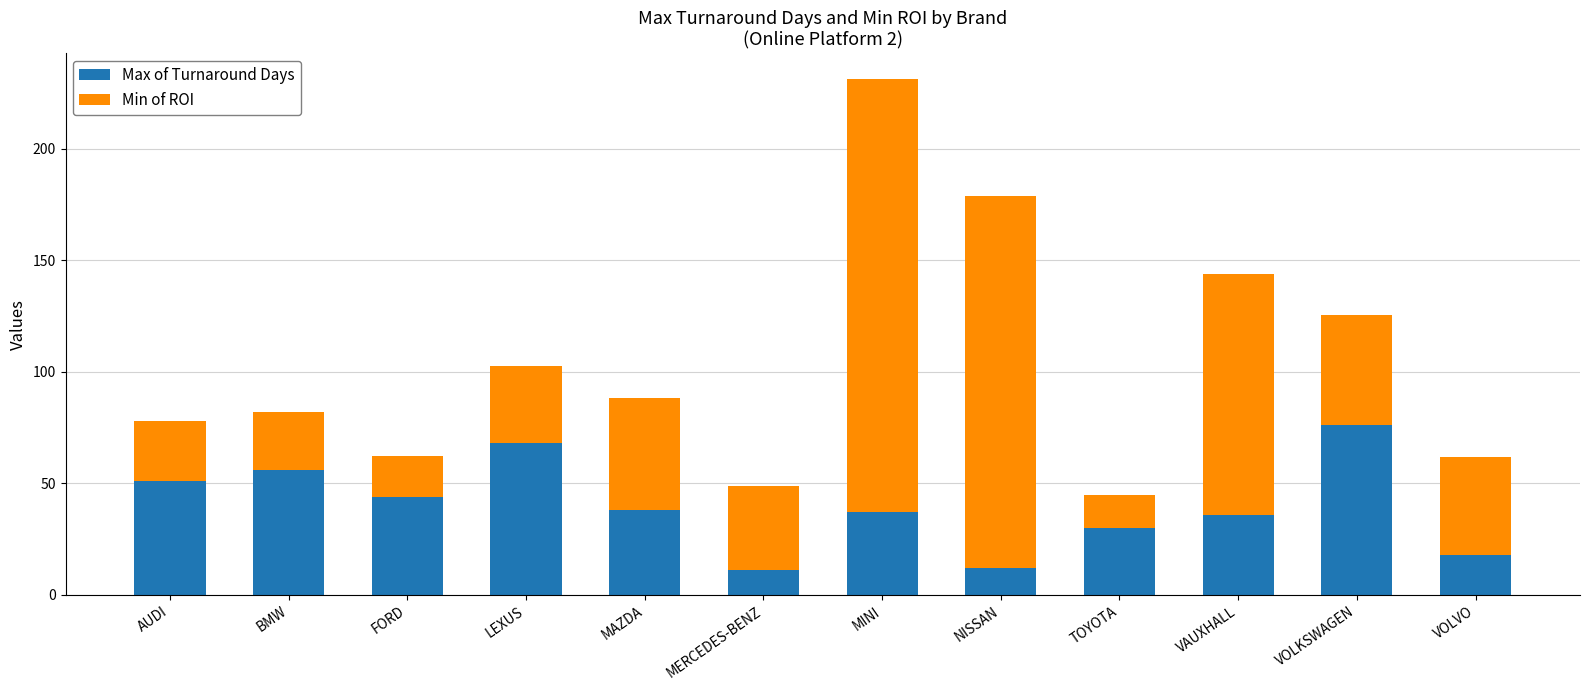

What is the highest value of the Max of Turnaround Days series?

76.0